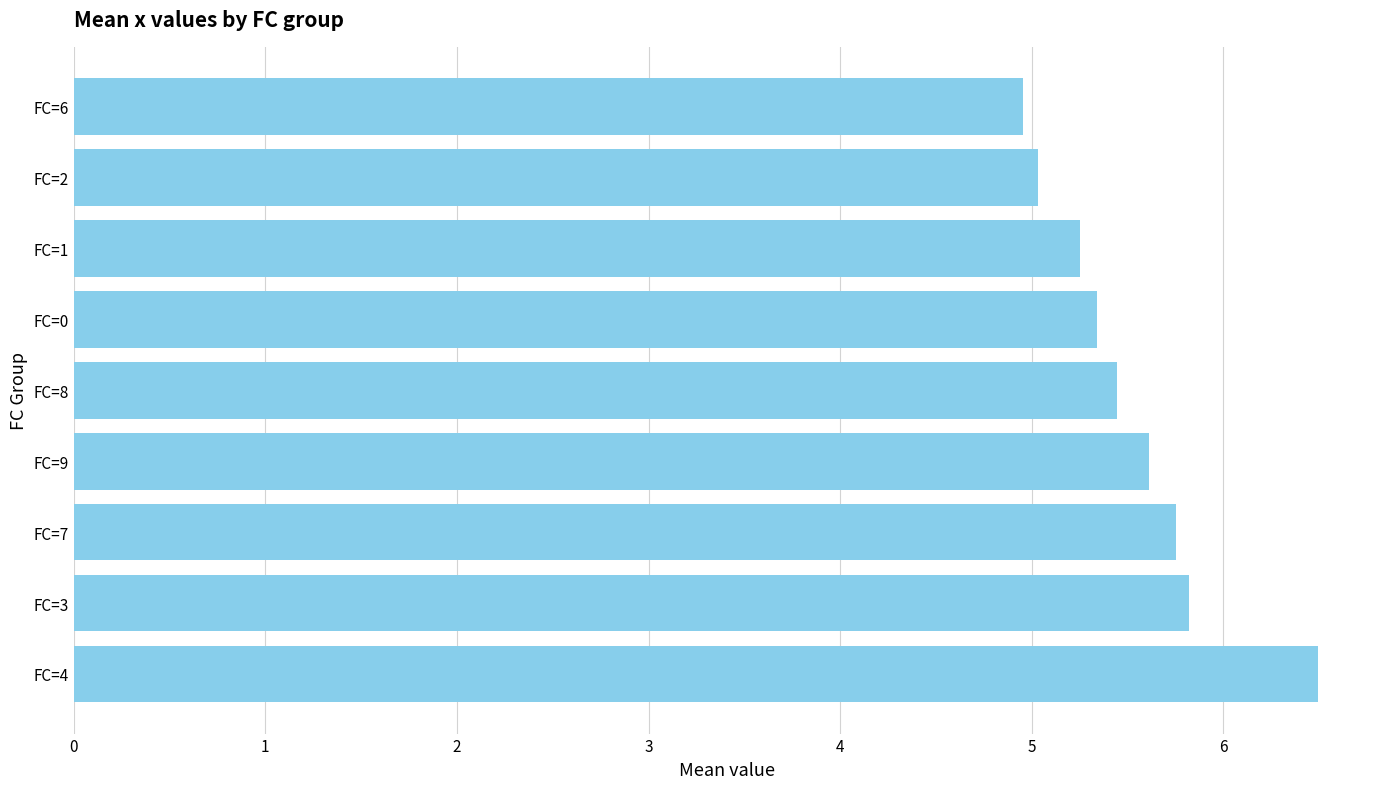

Does the chart contain any negative values?

No